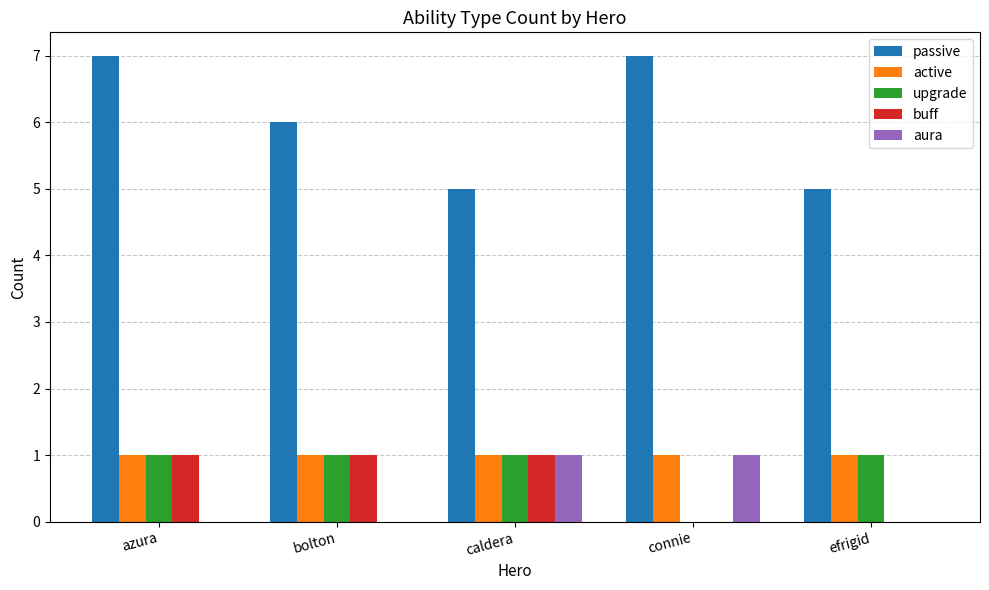

Does the chart contain stacked bars?

No